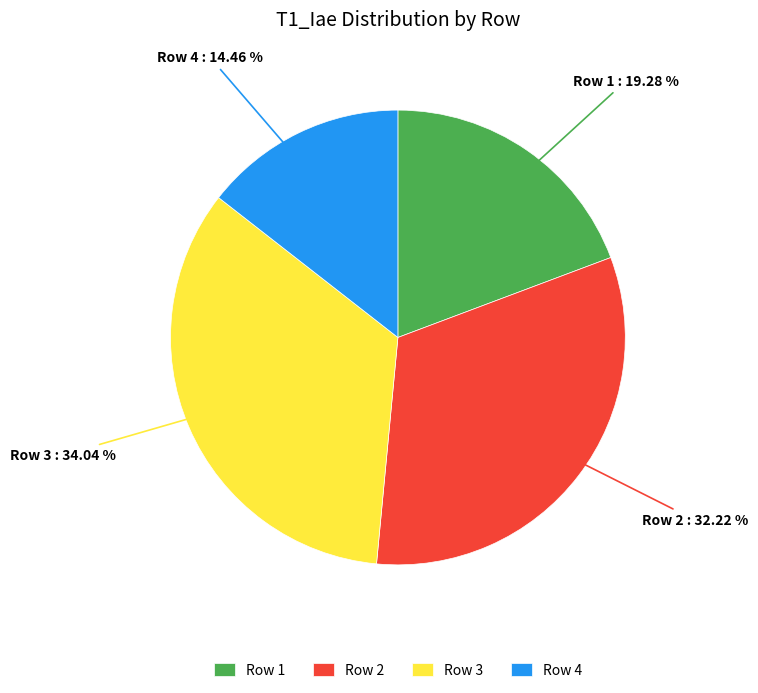

To the nearest percent, what portion does Row 2 represent?

32%